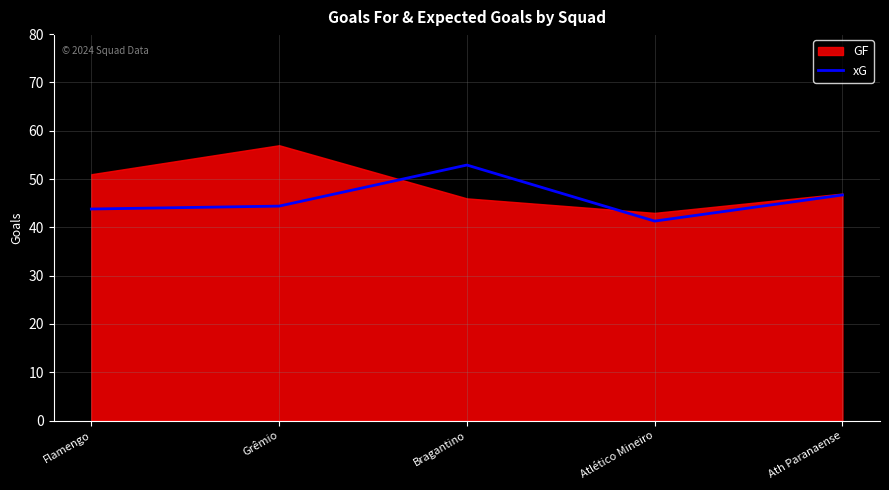

The chart shows a value of 70.6 at Grêmio. True or false?

False